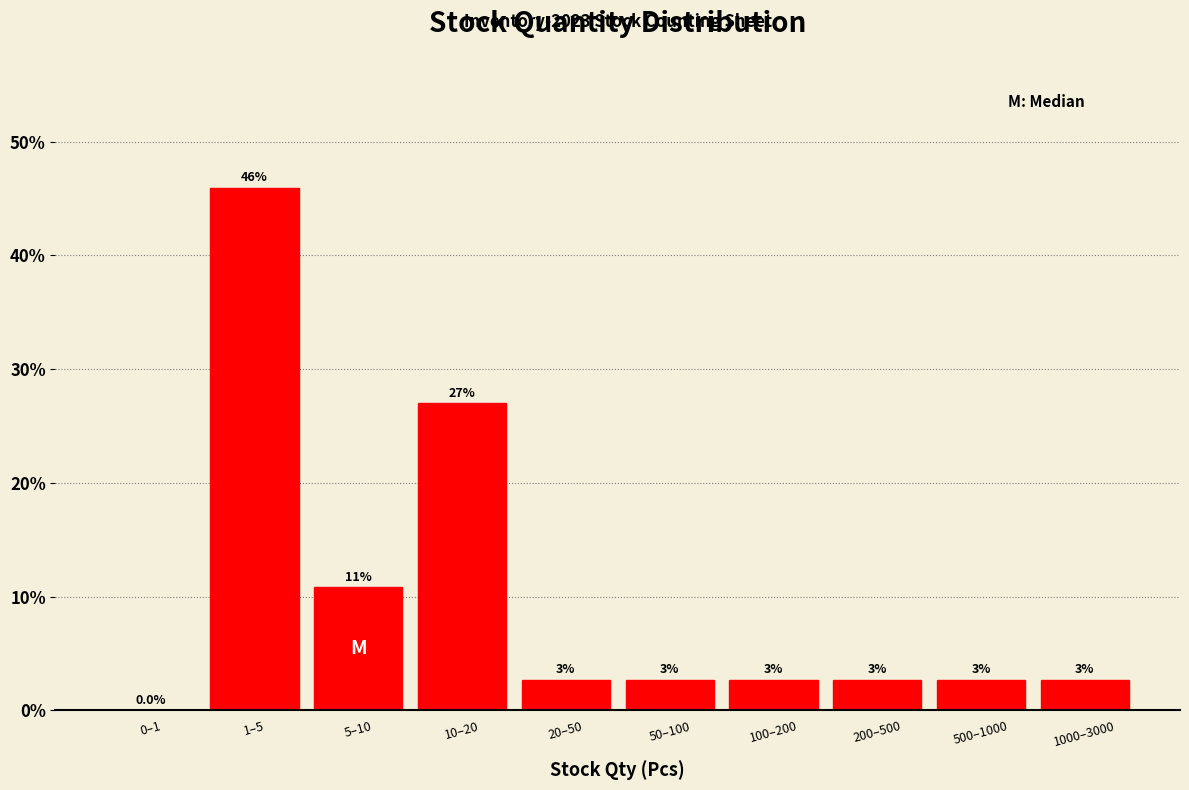

Are the bars horizontal?

No